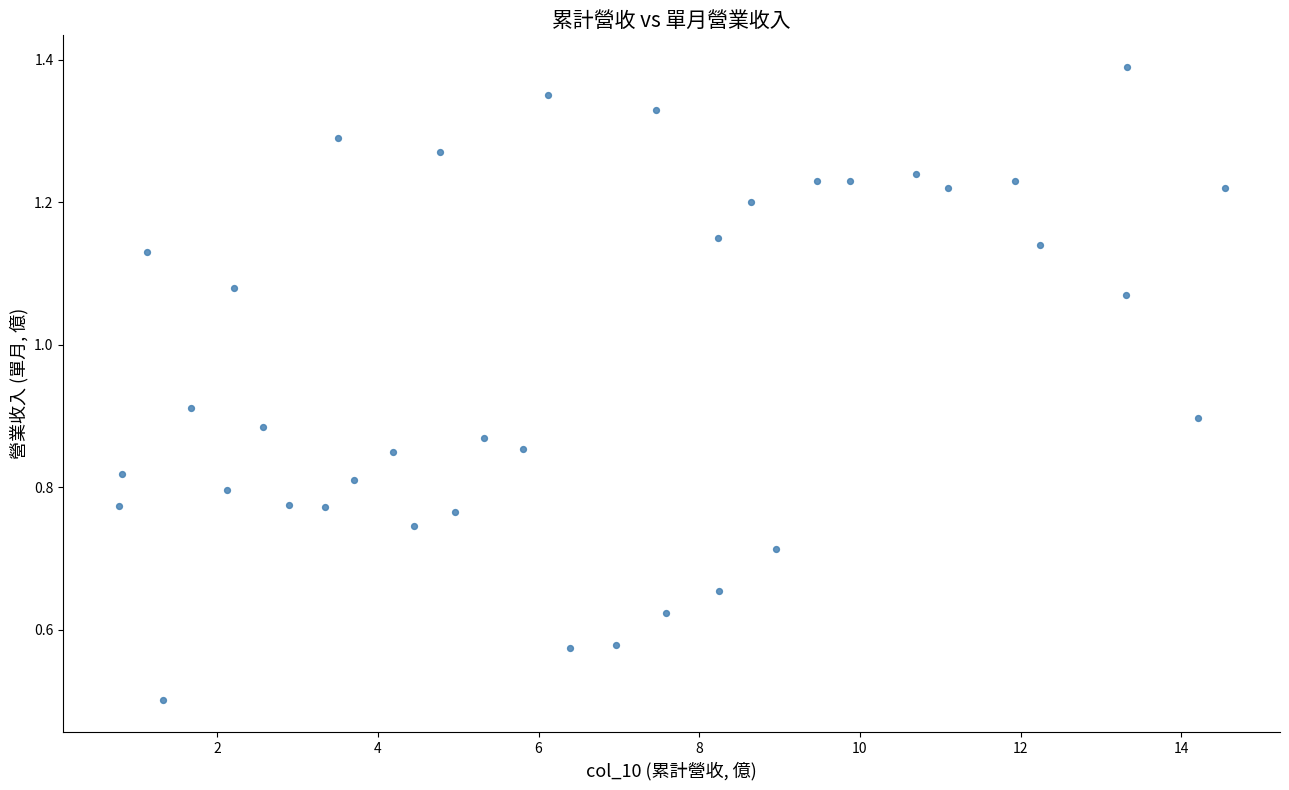

What Y value in the scatter plot is closest to 0?

0.5